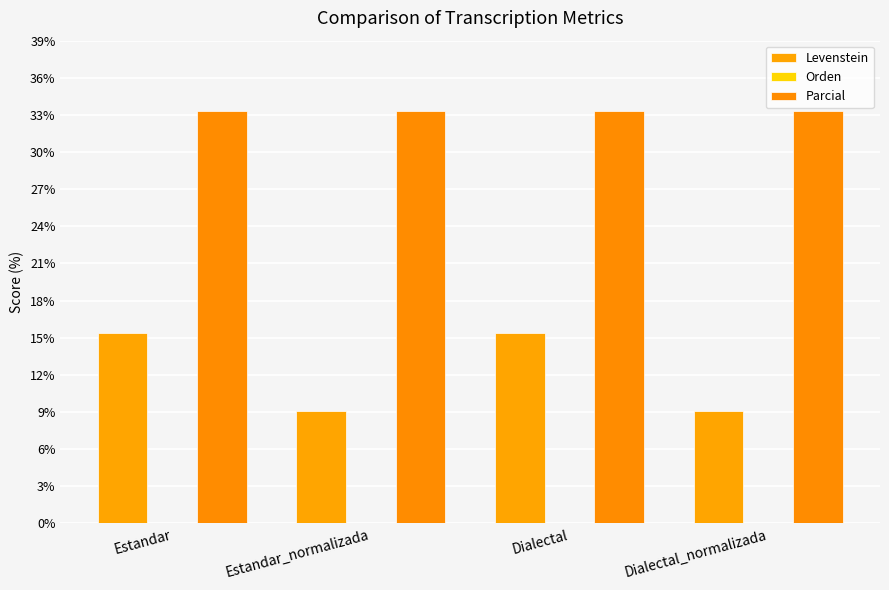

What position from the right is Dialectal_normalizada?

1